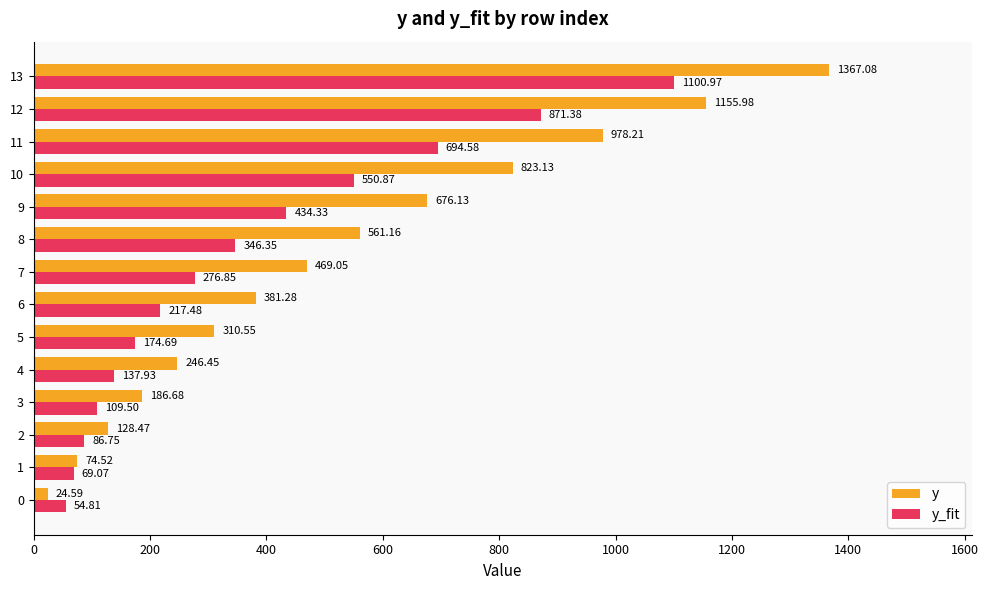

How many data points in y_fit are above 276?

7